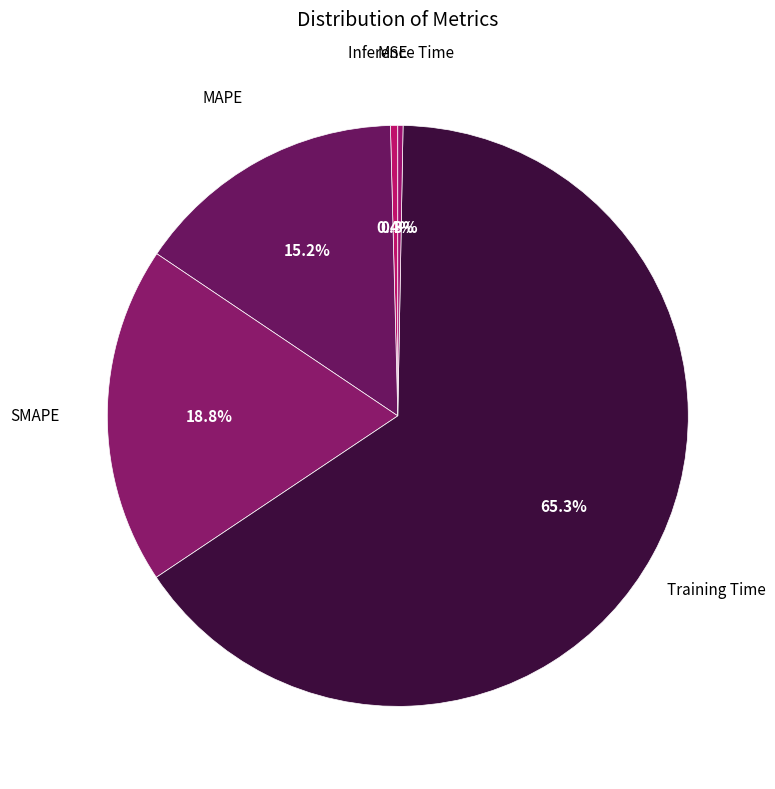

How many slices are in this pie chart?

5